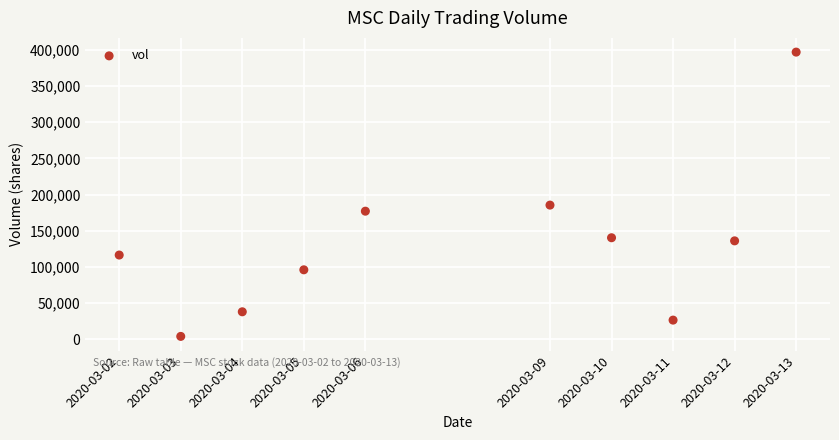

What is the average X value?

1583582400